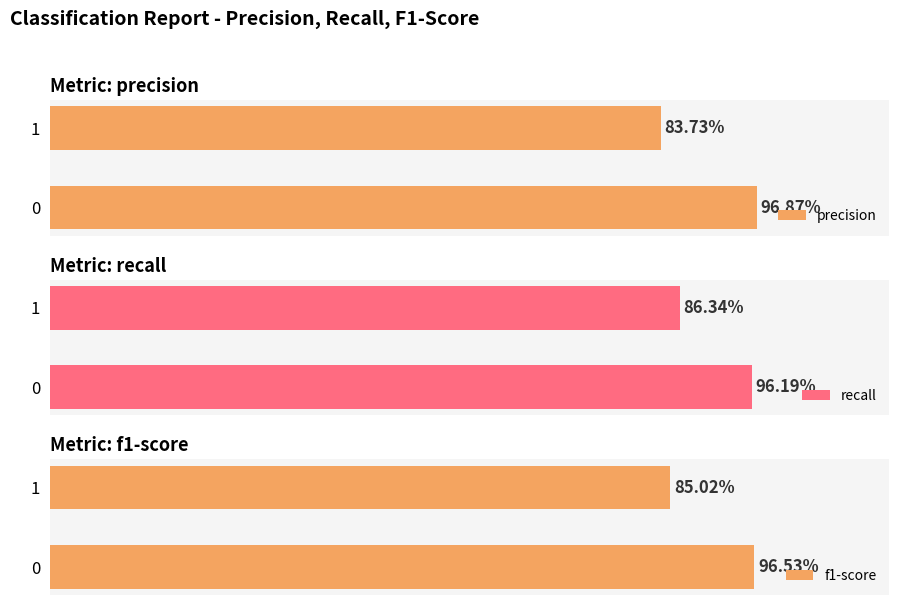

Which series changed the most between 0 and 1?

precision